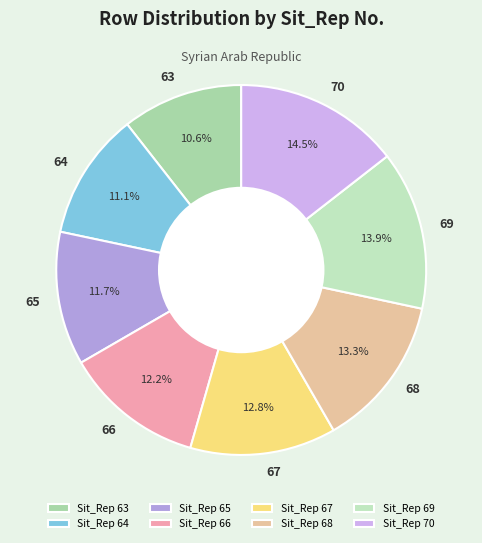

Which category has the smallest portion of the pie?

63